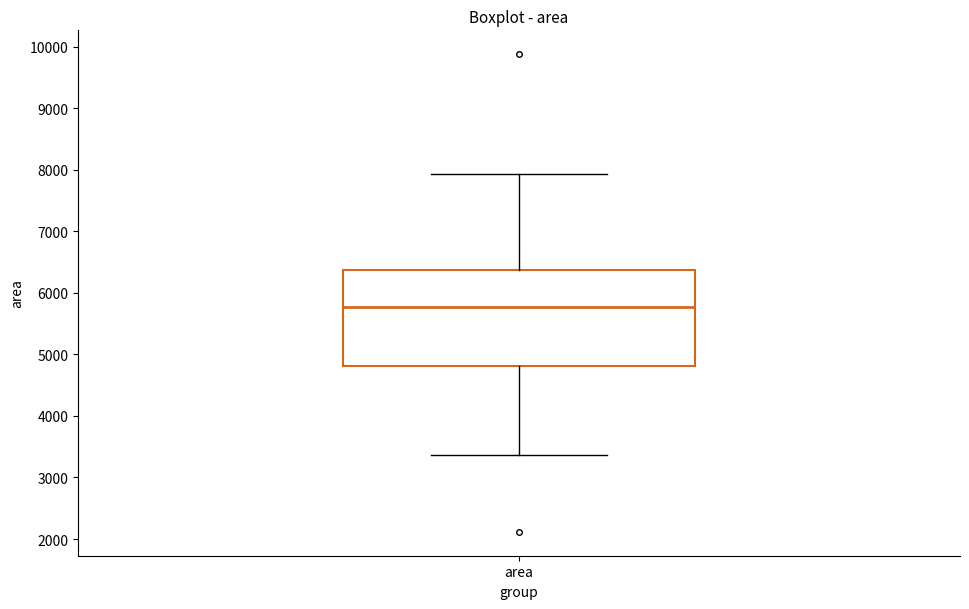

Read this box plot against the y-axis: the position of the median line, the range covered by the box, and the ends of both whiskers. The values are not printed on the chart, so give them approximately, as read against the axis.

median 5800, box 4800 to 6400, whiskers 3400 to 7900